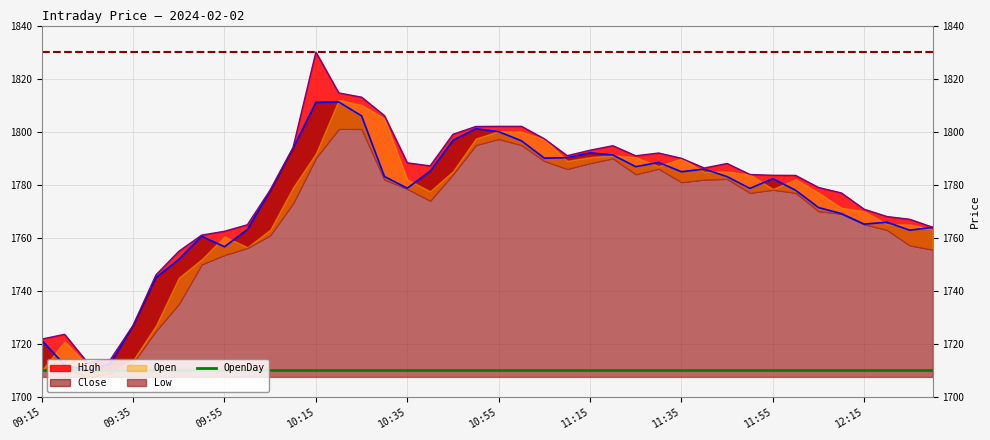

Where is the first local minimum for High?

09:25